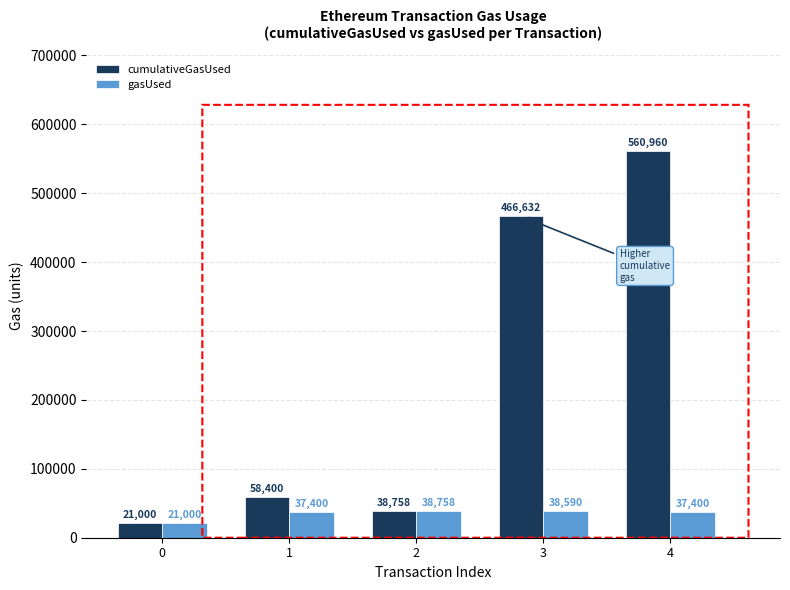

Reading left to right, what are all the values shown in this chart?

cumulativeGasUsed: 21000	58400	38758	466632	560960
gasUsed: 21000	37400	38758	38590	37400